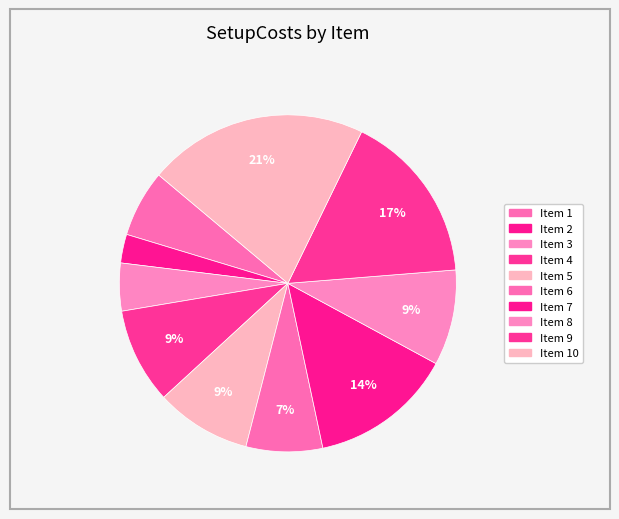

Count the number of slices in the pie.

10